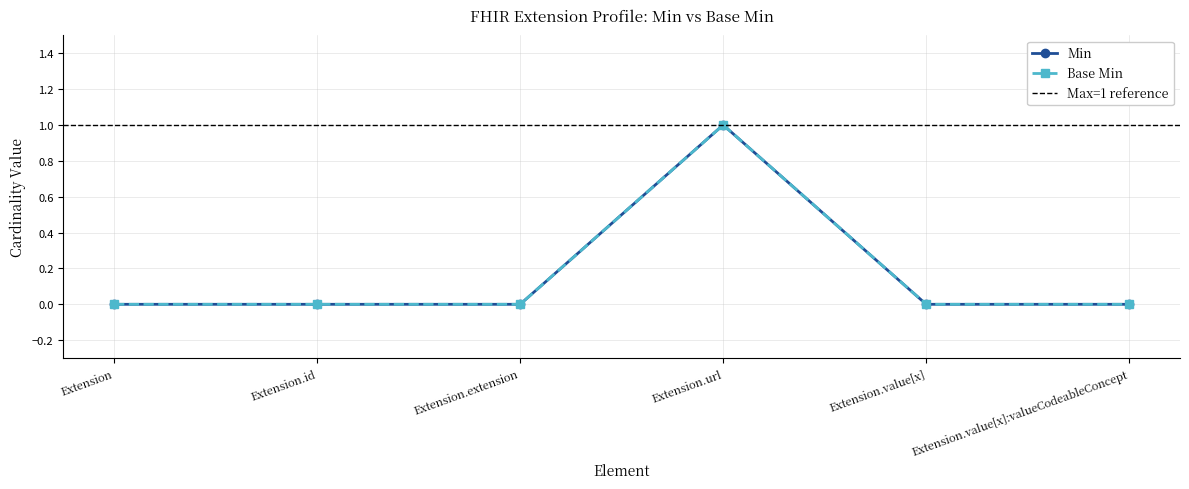

Is the value of Min at Extension.value[x] greater than the value of Base Min at Extension.id?

No